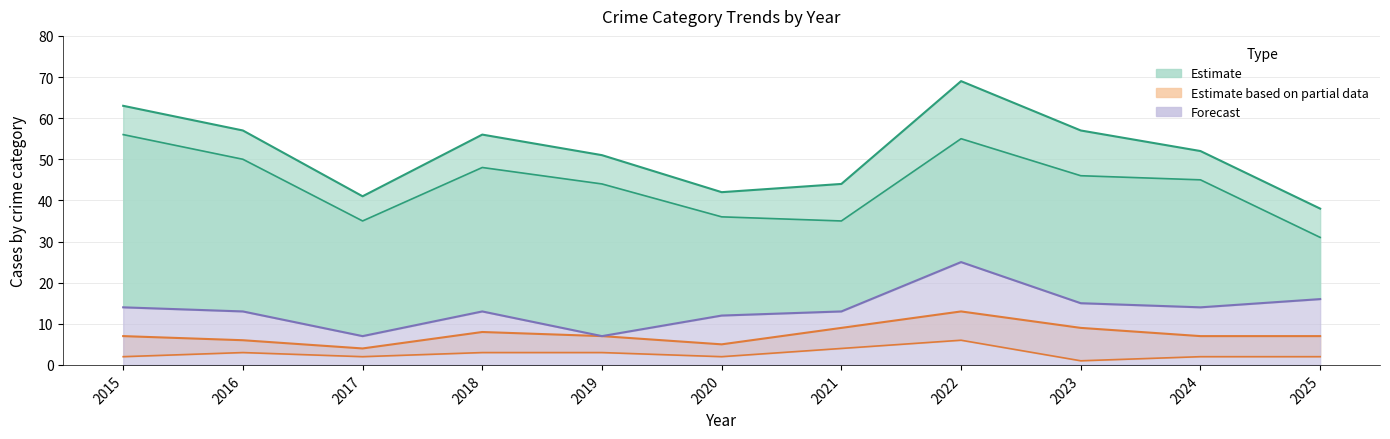

Read the Robbery value at 2018, to the nearest 10.

10